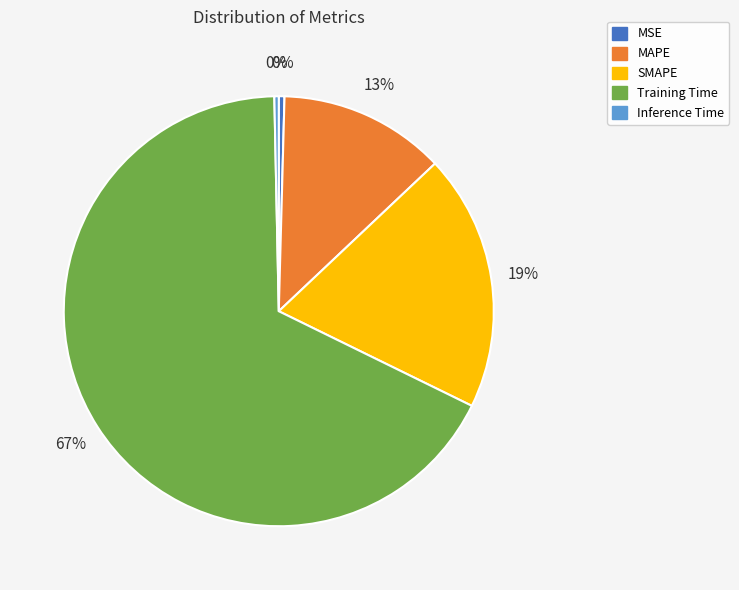

Which has a higher value, MAPE or MSE?

MAPE